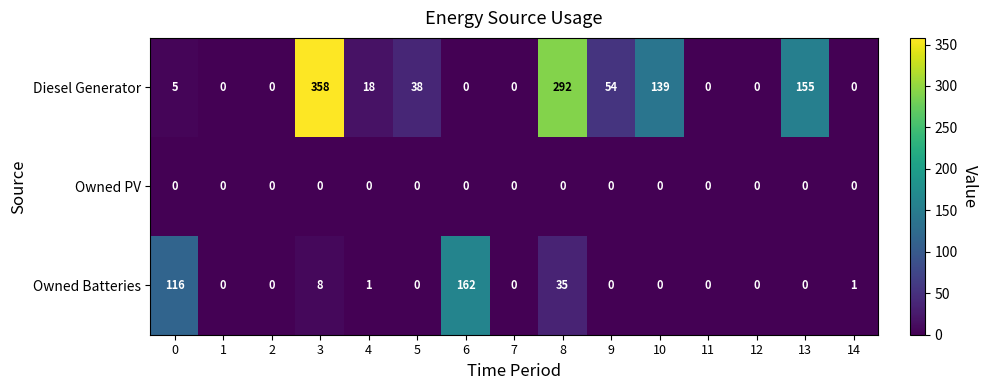

List the series in order of their overall mean, lowest first.

Owned PV, Owned Batteries, Diesel Generator